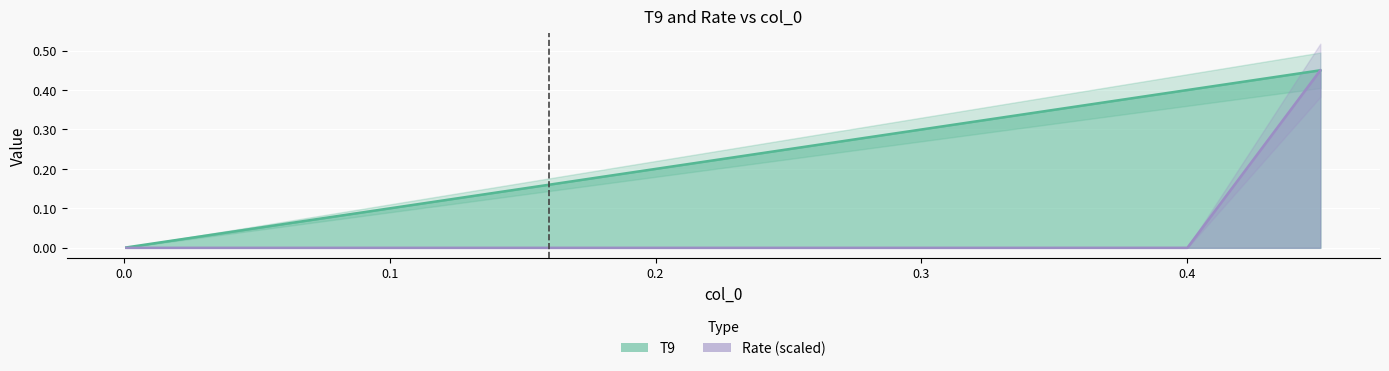

What is the label of the 3rd point from the left?

0.003